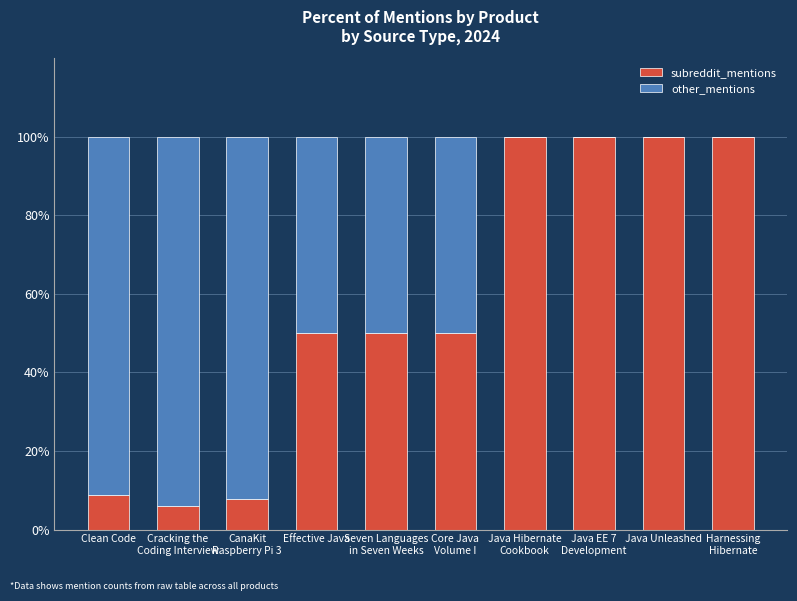

What is the maximum value for subreddit_mentions?

100.0